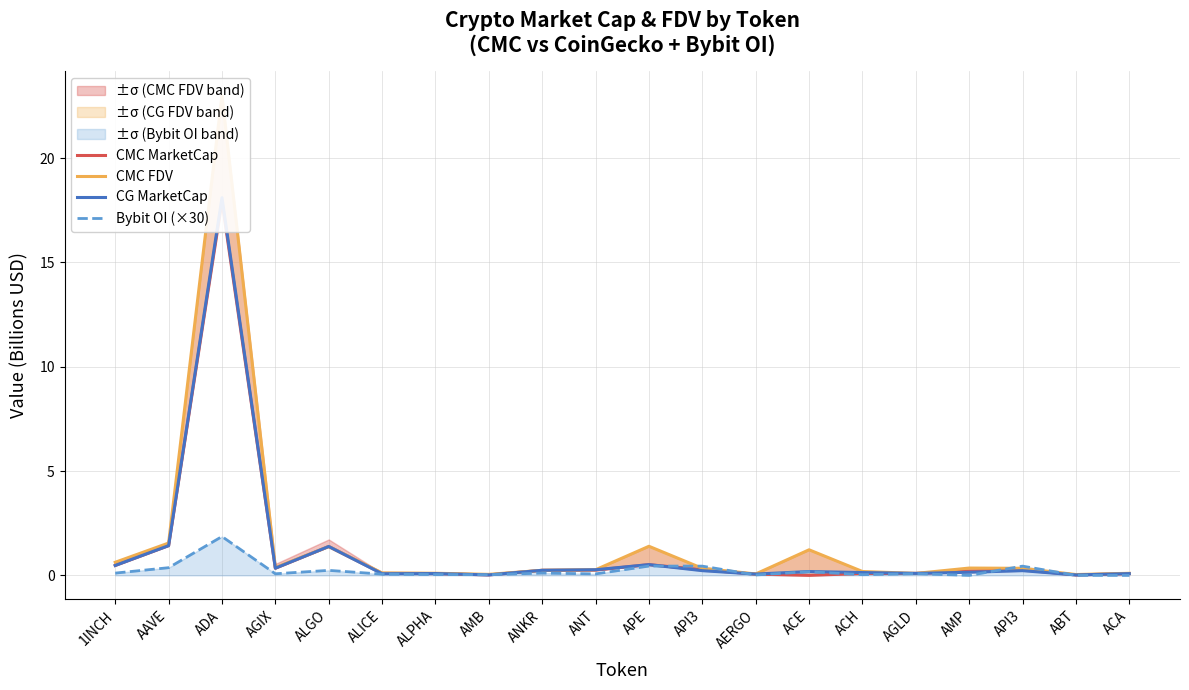

Between AGIX and AMP, which series saw the biggest shift?

CG MarketCap